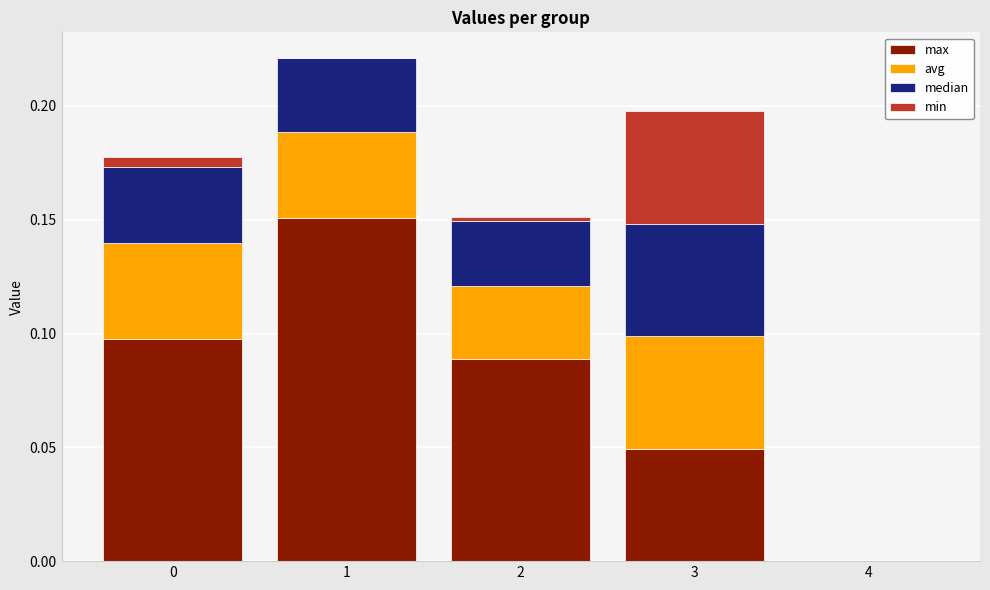

What is the sum of all max values?

0.4